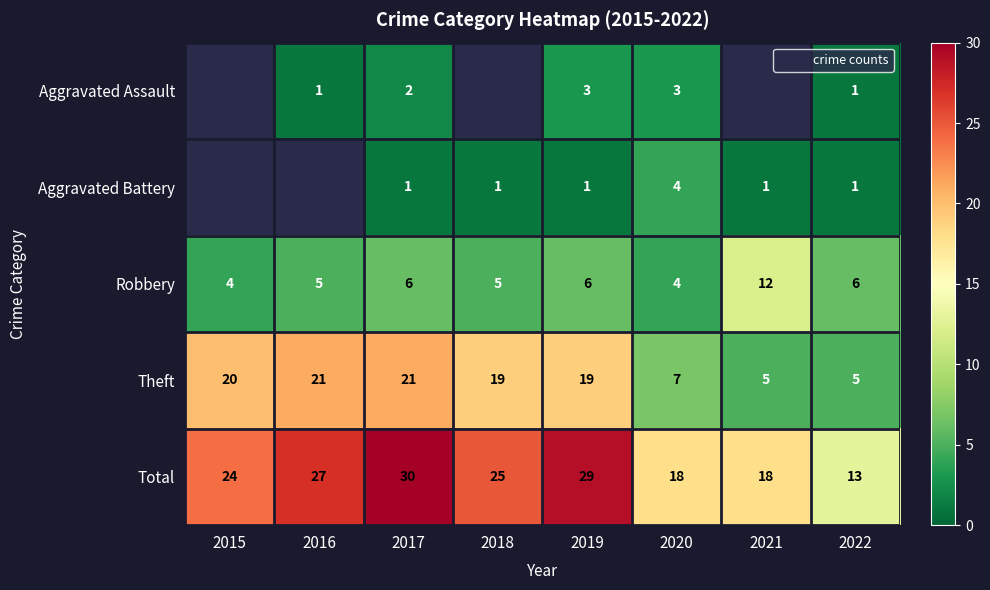

Which category has the lowest value in the Robbery series?

2015